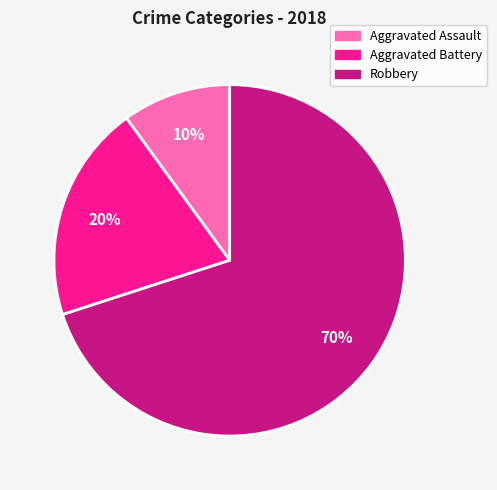

Does Aggravated Assault represent more than half of the total?

No